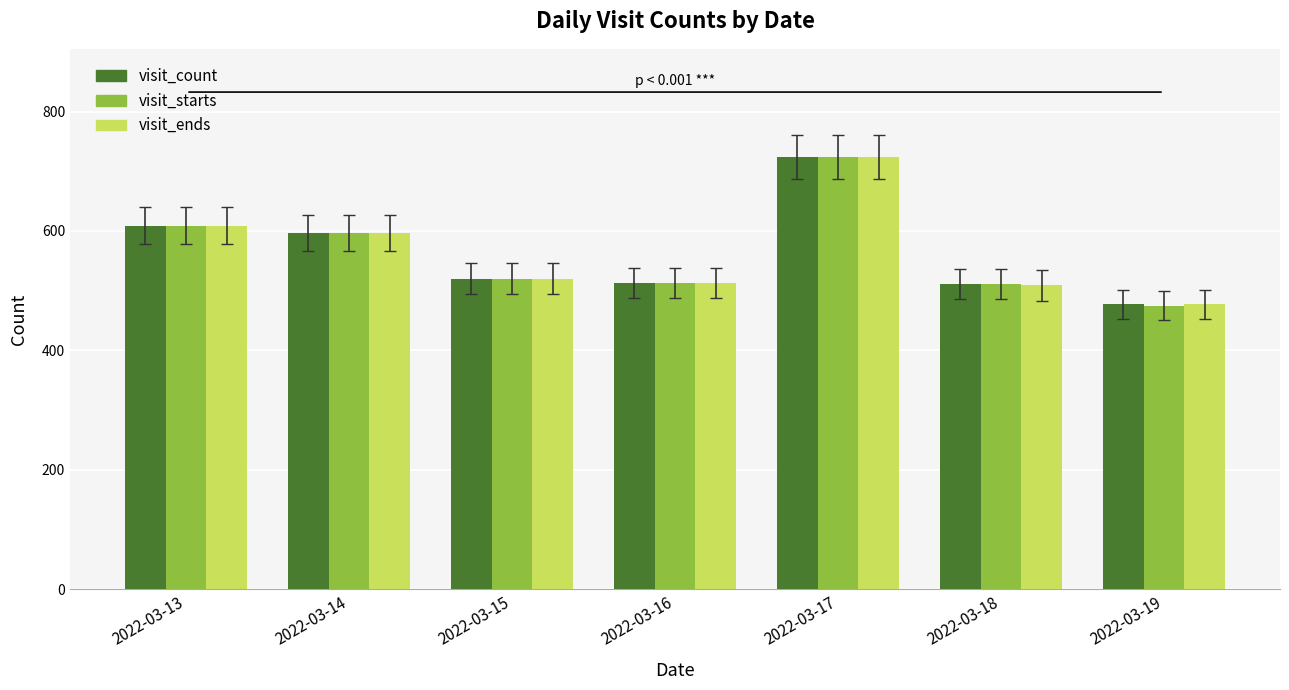

What is the approximate value of visit_ends at 2022-03-18, to the nearest 10?

510